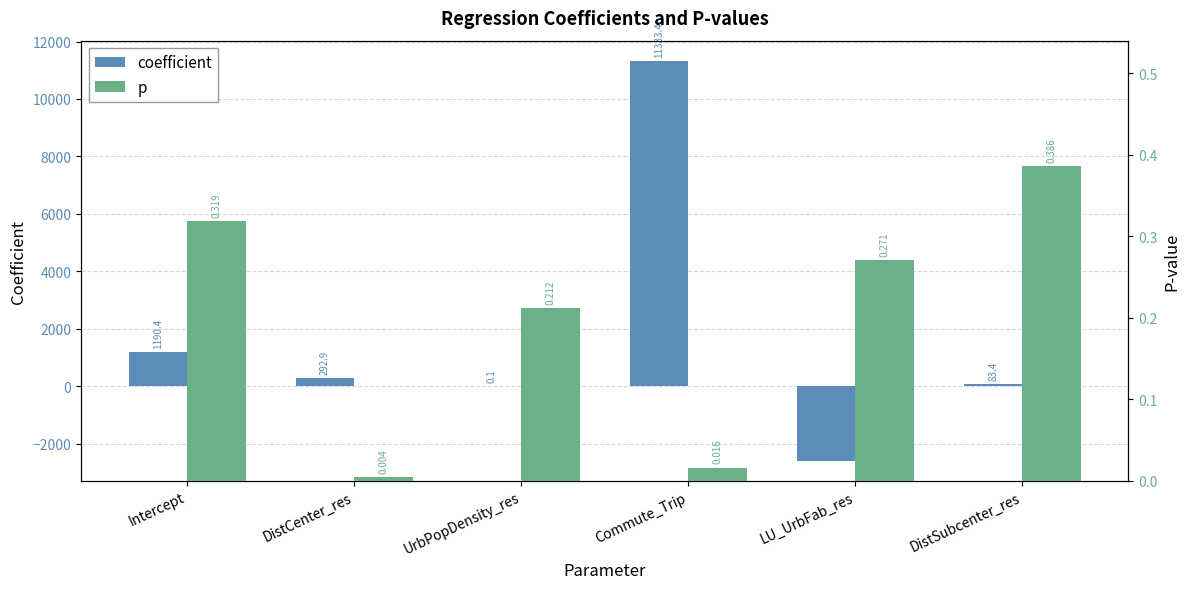

Which has a higher value, Intercept or DistSubcenter_res?

Intercept